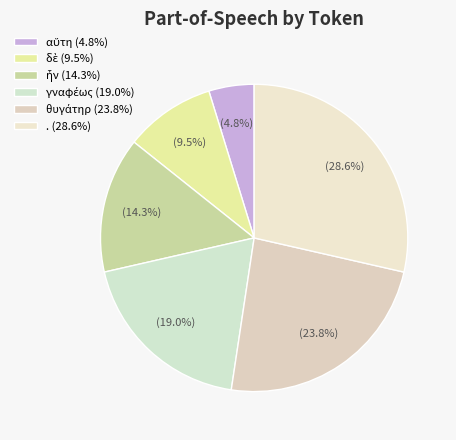

True or false: αὕτη accounts for 5% of the total.

True